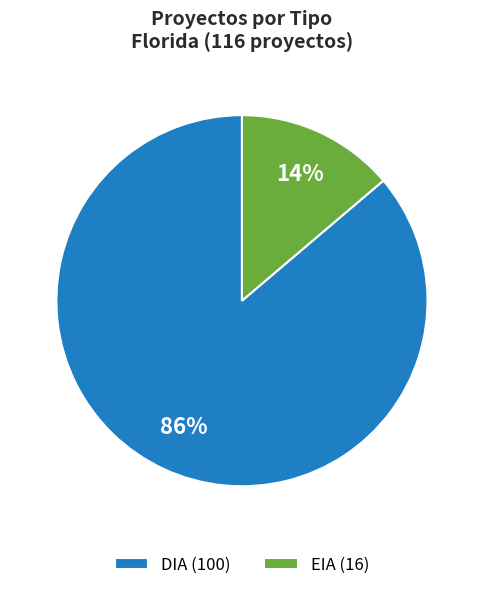

To the nearest percent, what is the average slice percentage?

50%